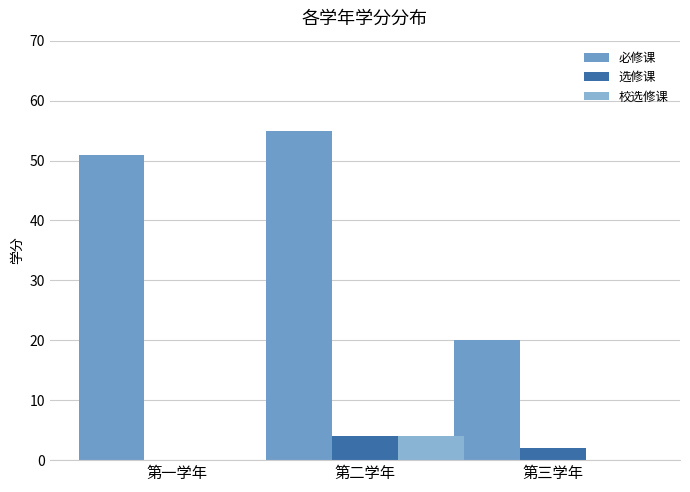

Which series changed the most between 第一学年 and 第二学年?

必修课